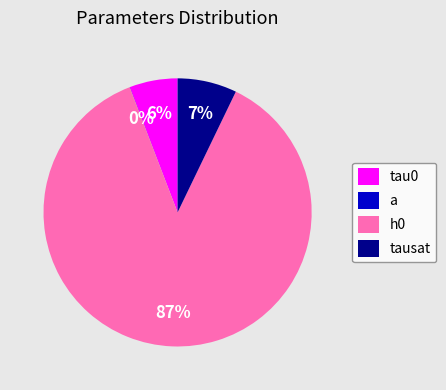

True or false: h0 accounts for 77% of the total.

False